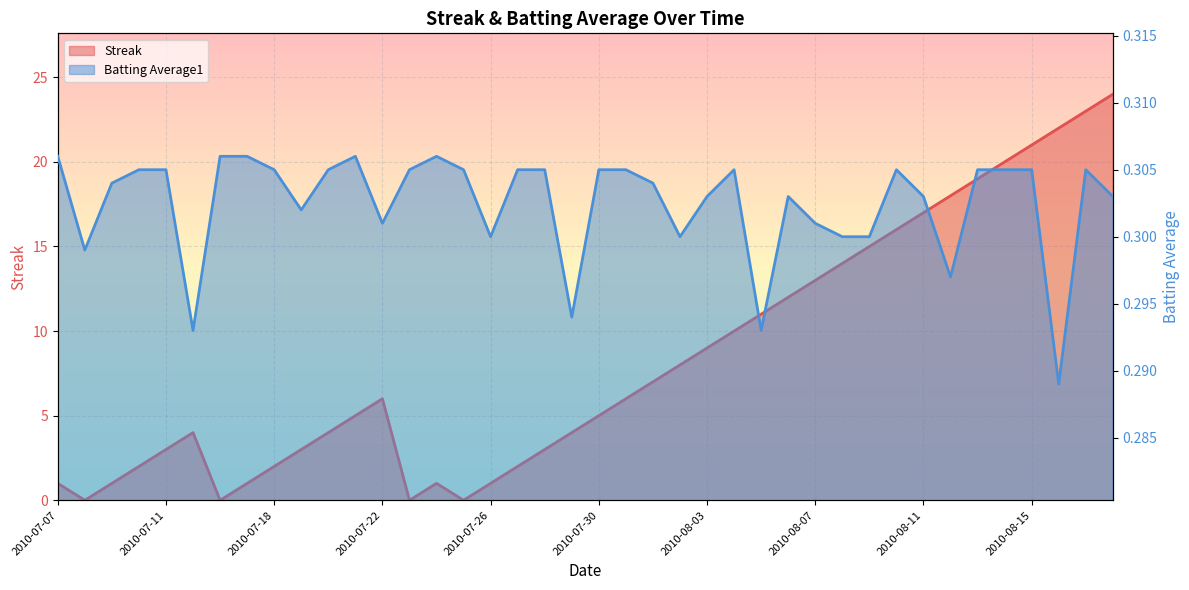

The Streak series shows 2.0 at 2010-07-10. True or false?

True